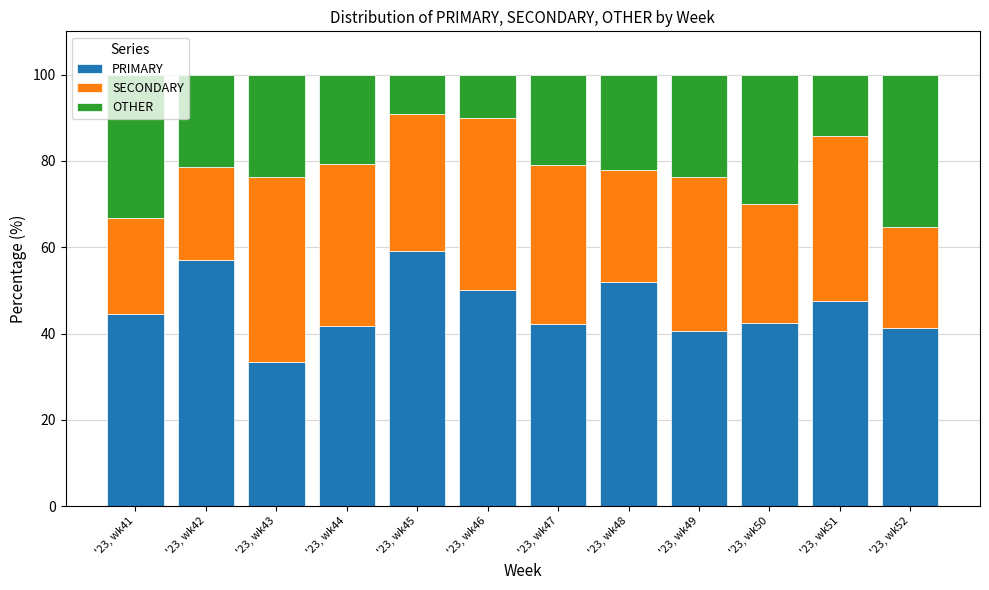

What is the highest value of the PRIMARY series?

59.1